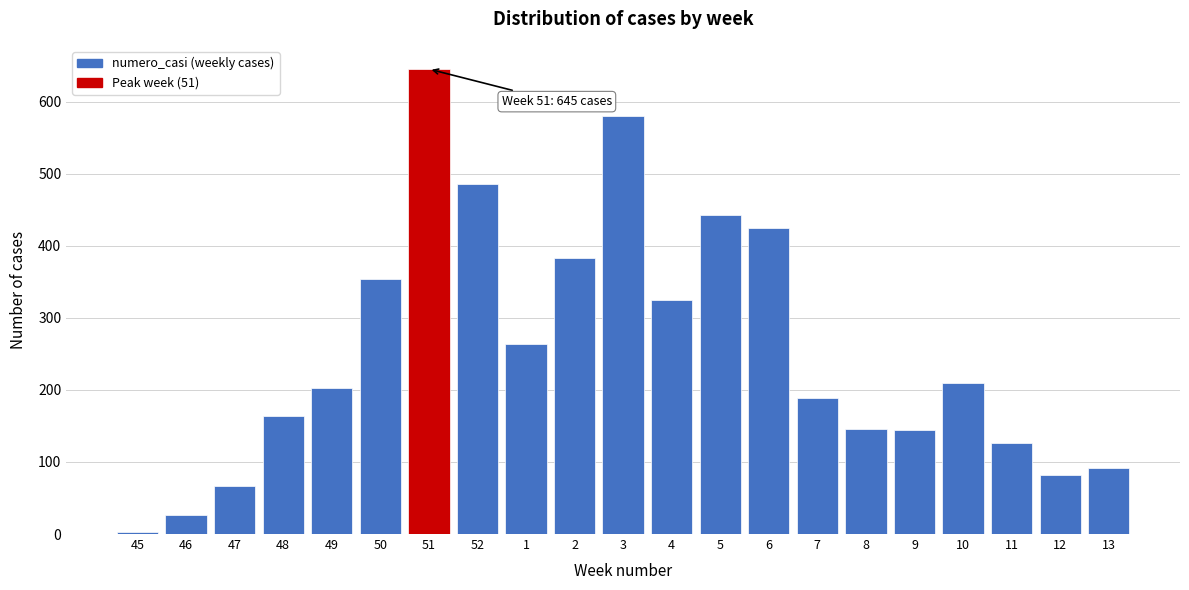

What is the greatest value displayed?

645